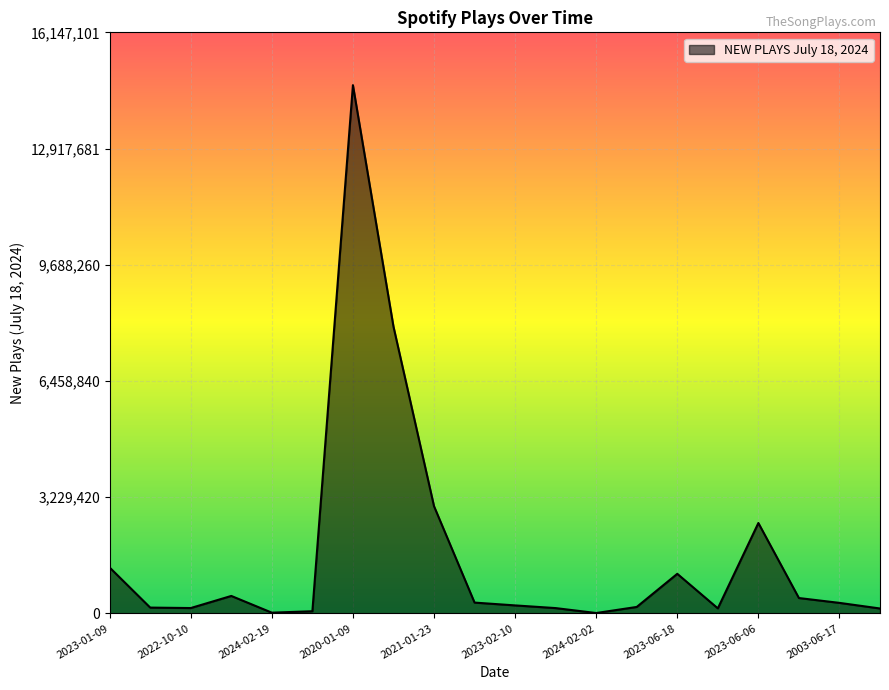

What is the greatest value displayed?

14679183